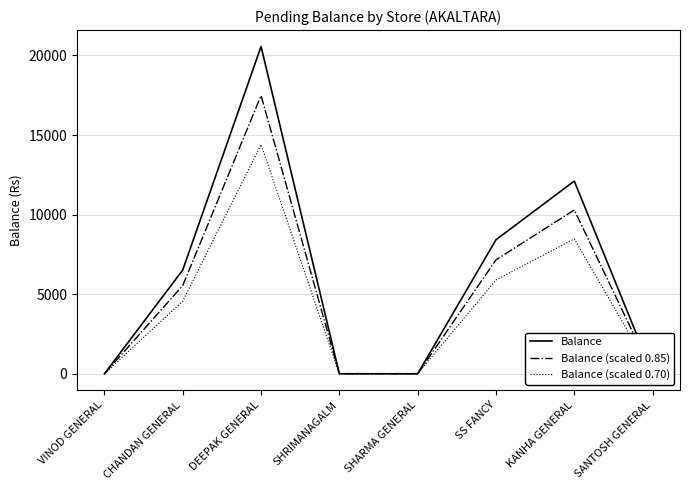

What are all the series names shown in the legend?

Balance, Balance (scaled 0.85), Balance (scaled 0.70)